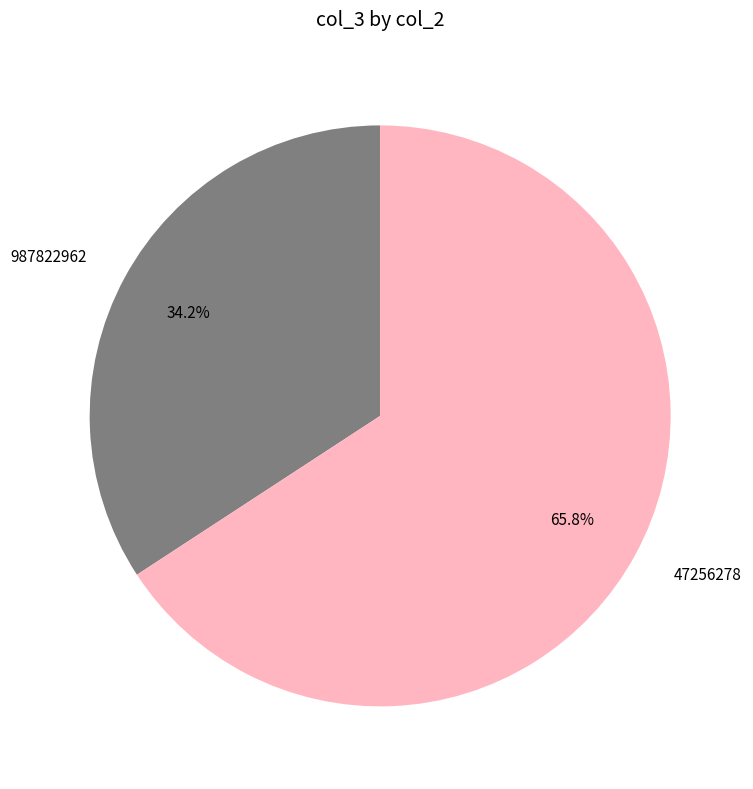

Is 47256278 the majority of the pie?

Yes